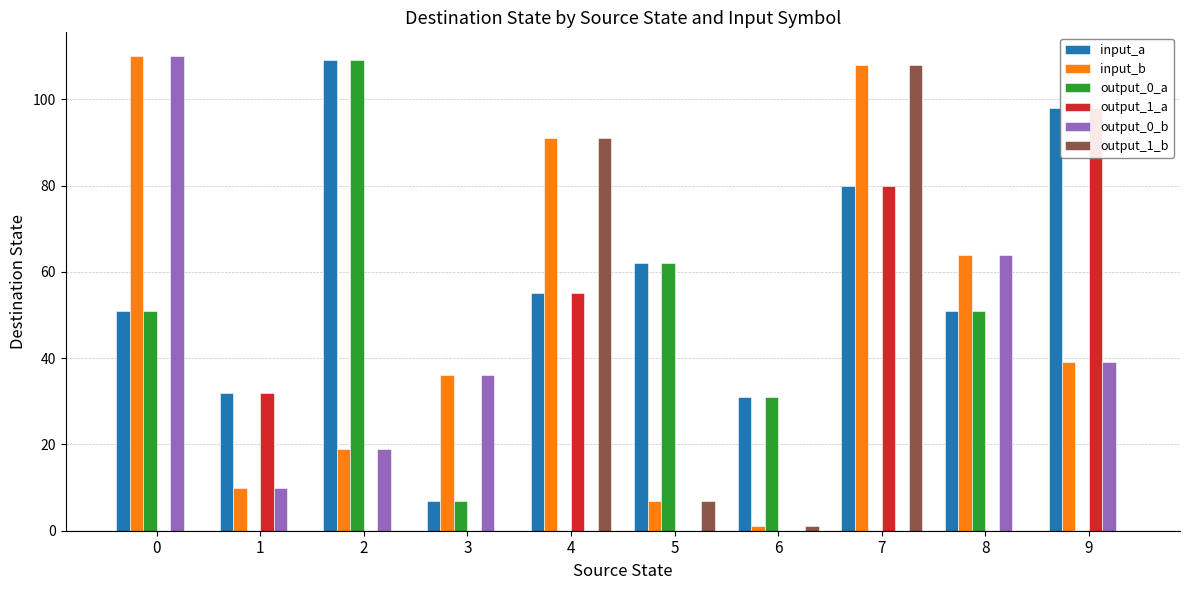

Which series has the largest total across all categories?

input_a